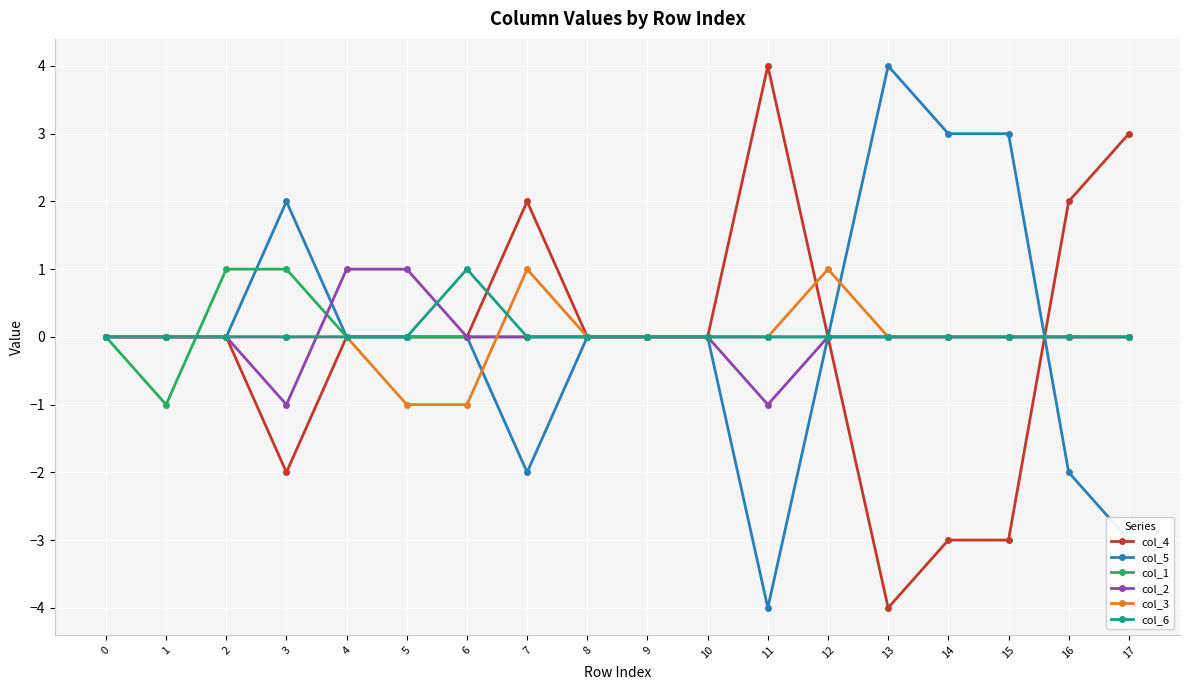

What is the spread (max minus min) of values at 11?

8